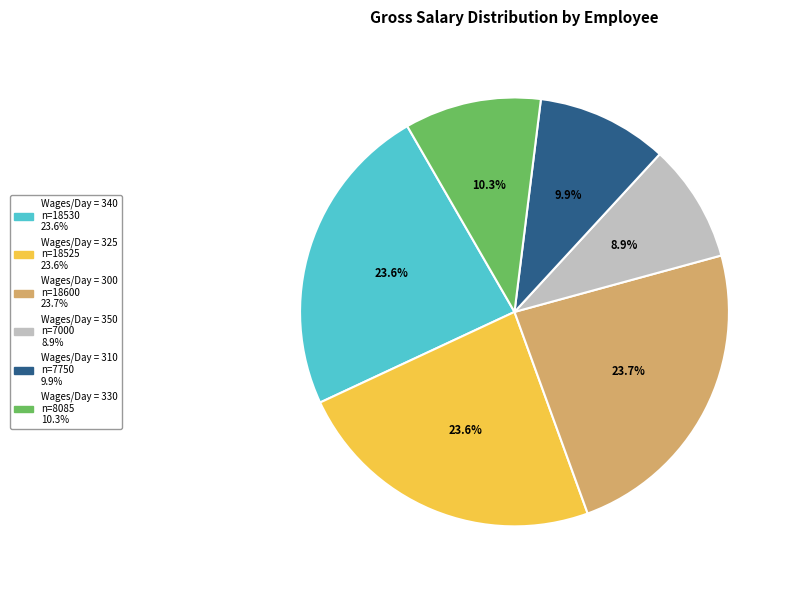

How many segments does this pie chart have?

6